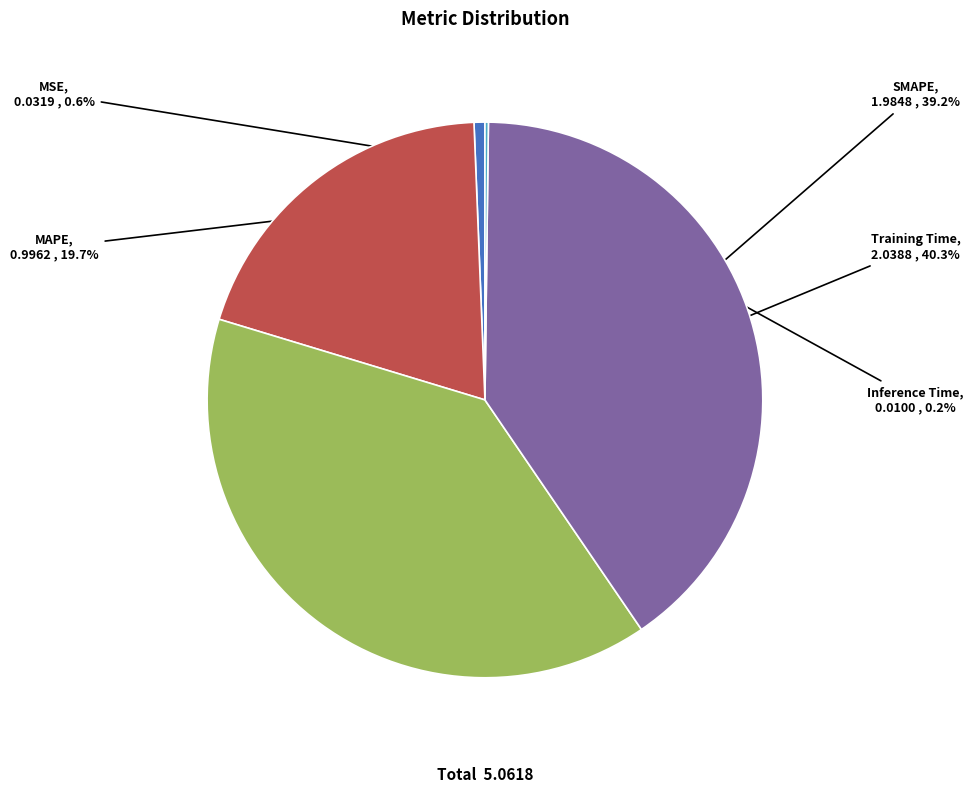

The MAPE slice represents 33% of the pie. True or false?

False